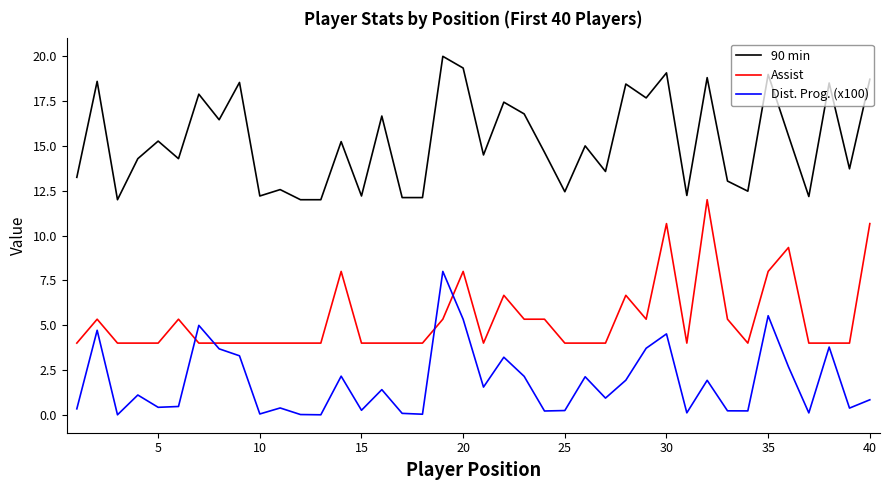

What is the difference between the maximum and minimum values in the Assist series?

8.0